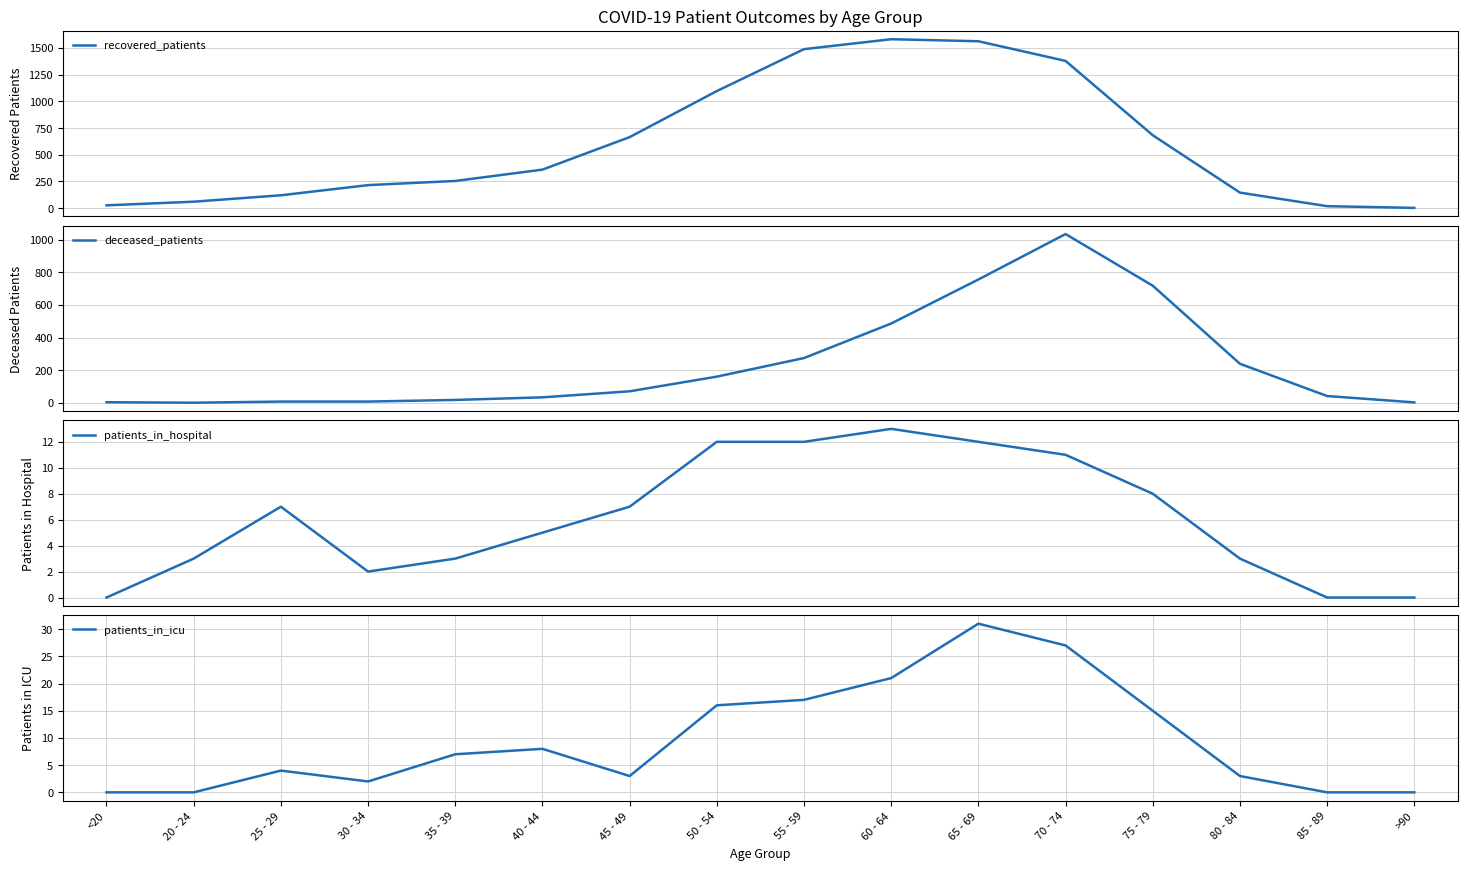

True or false: patients_in_icu and recovered_patients cross at least once.

False